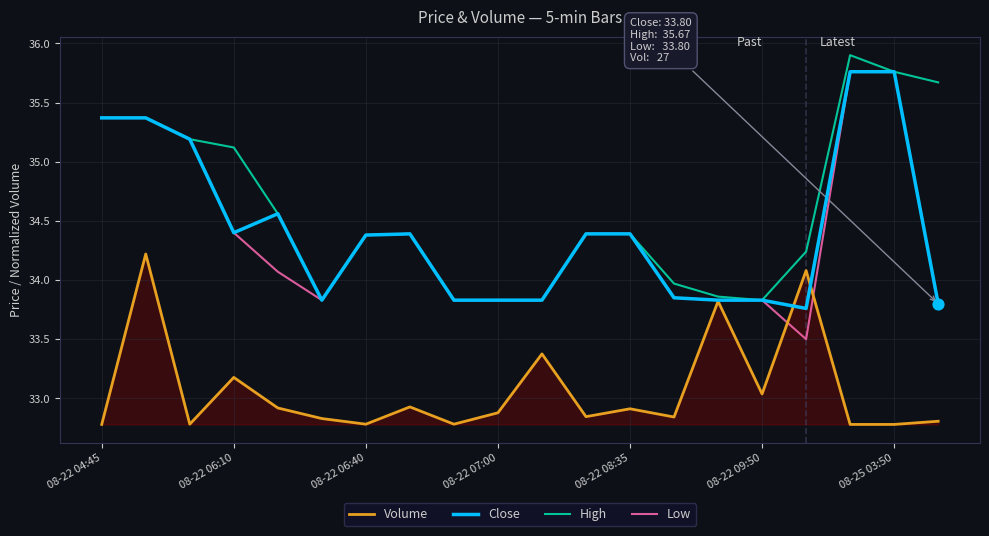

Which series has the largest total across all categories?

High